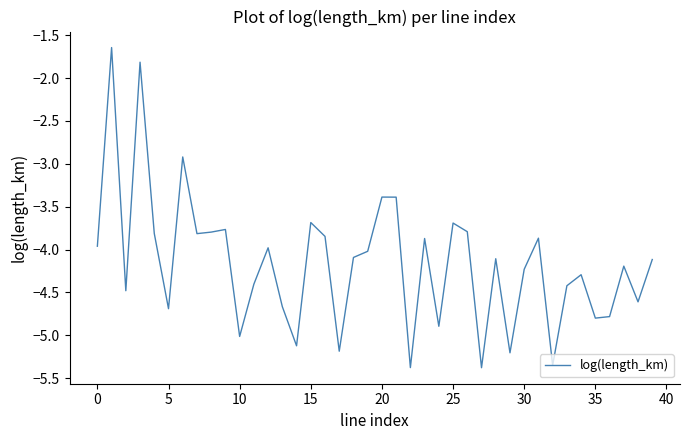

How many distinct data groups are displayed?

1